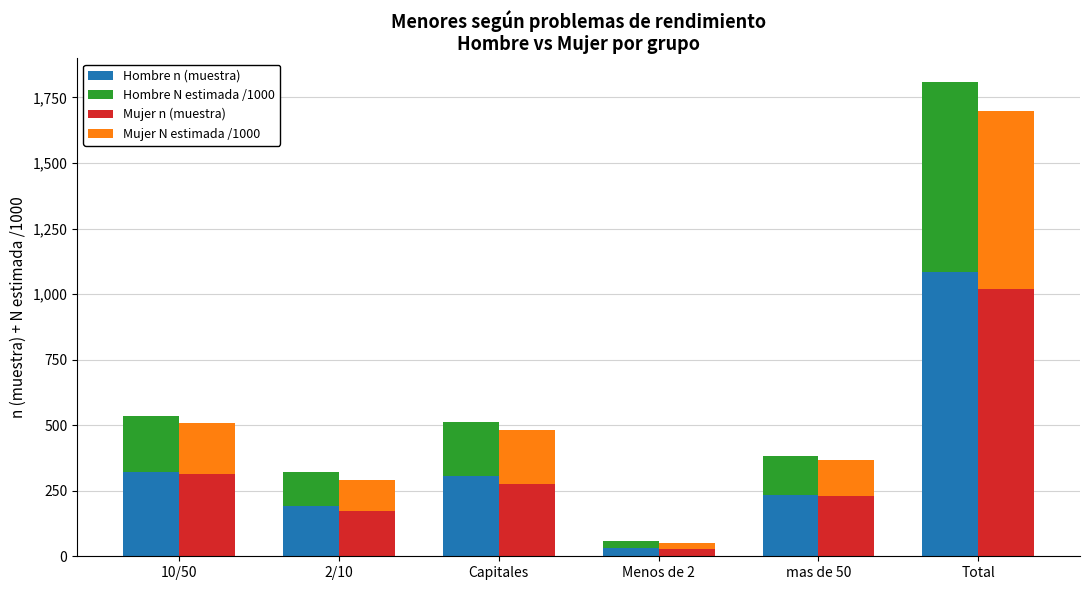

At which category does the chart reach its minimum across all series?

Menos de 2